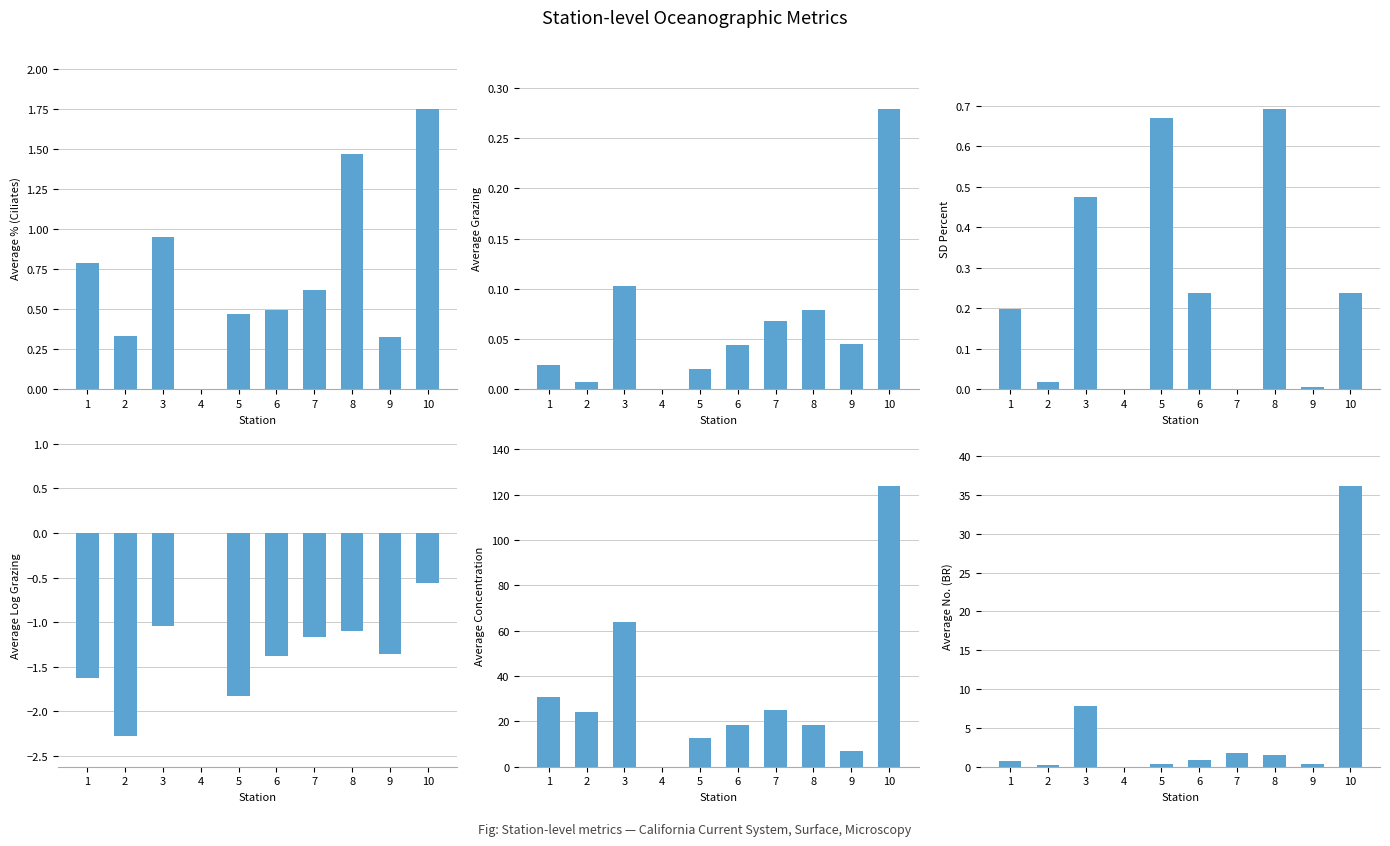

What is the value of the avnoBR bar at the 8th from the left?

1.5